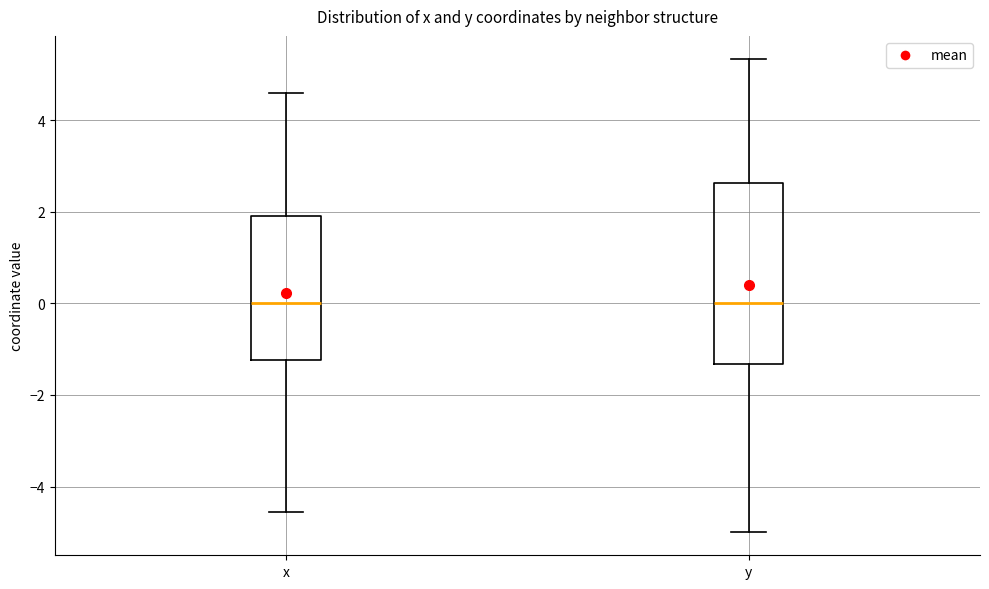

Reading left to right, read every box against the y-axis: the position of its median line, the range the box covers, and the ends of its whiskers. The values are not printed on the chart, so give them approximately, as read against the axis.

x: median 0.0, box -1.2 to 2.0, whiskers -4.6 to 4.6
y: median 0.0, box -1.4 to 2.6, whiskers -5.0 to 5.4